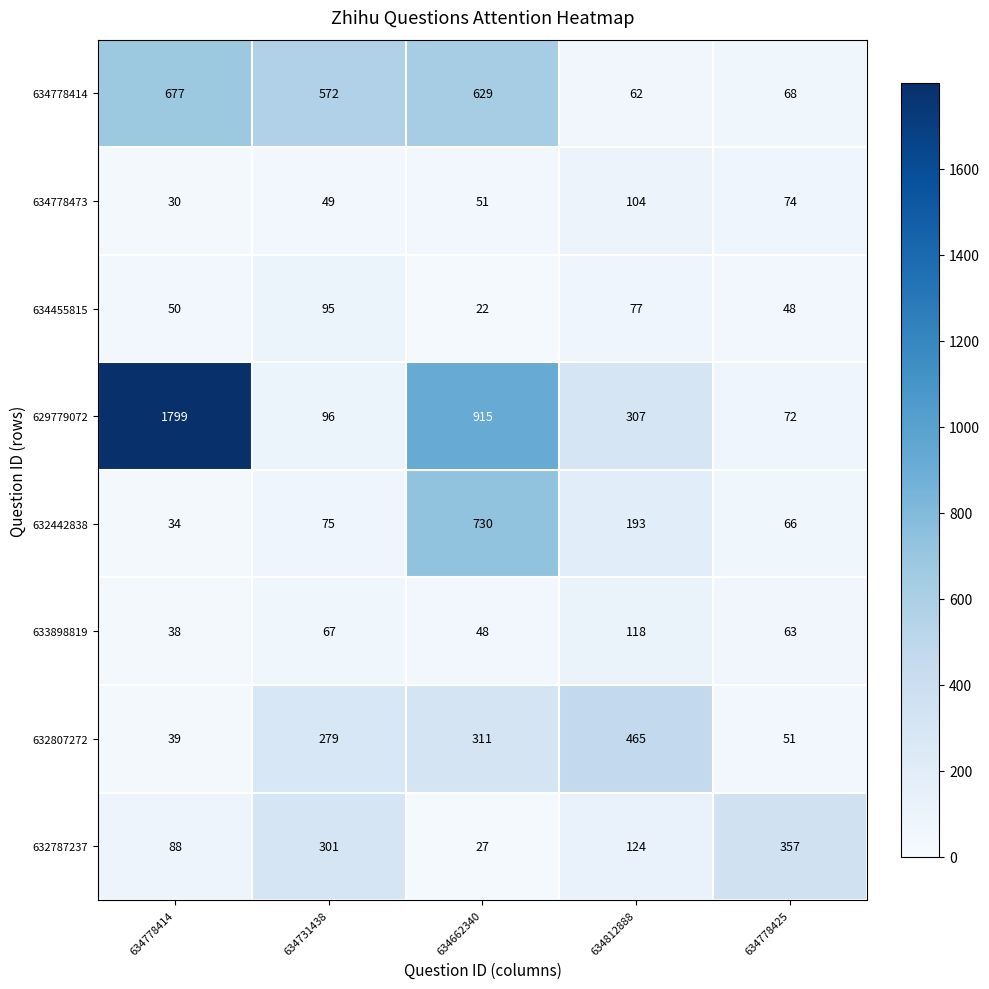

Where does the 634778414 series first go above 572?

634778414